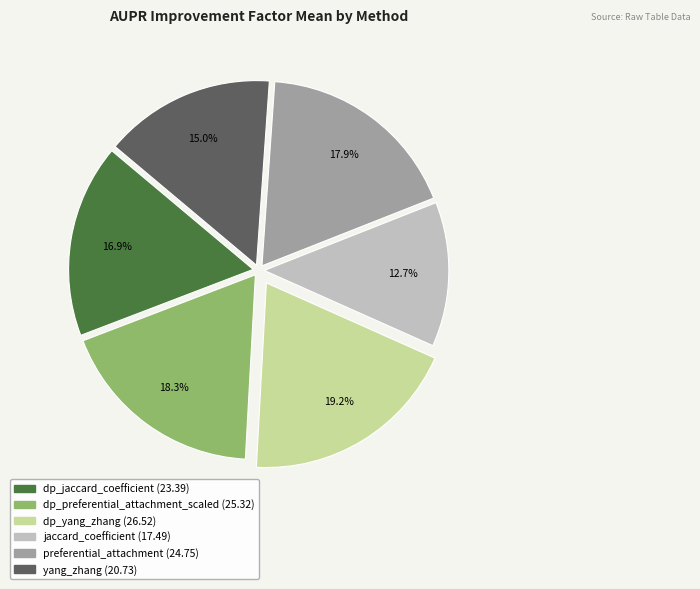

To the nearest percent, what is the combined percentage of dp_preferential_attachment_scaled and dp_jaccard_coefficient?

35%